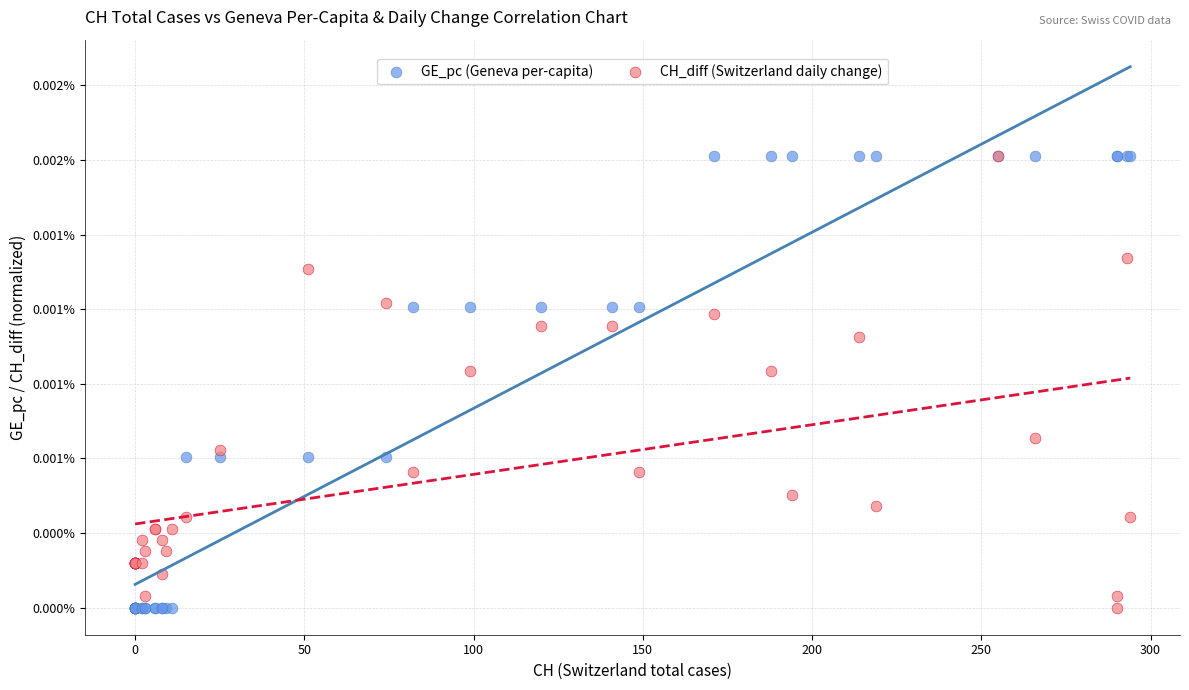

What are all the series names shown in the legend?

GE_pc (Geneva per-capita), CH_diff (Switzerland daily change)